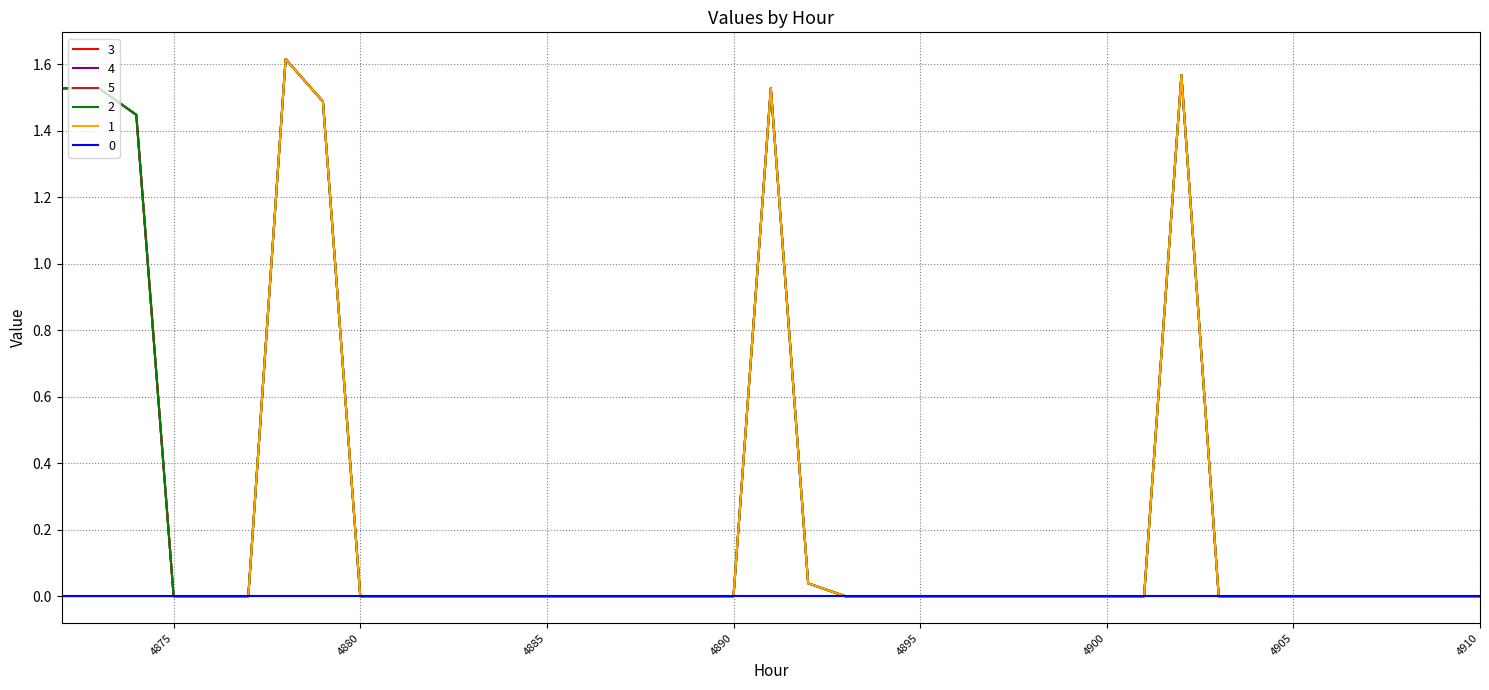

What is the highest value of the 3 series?

1.6